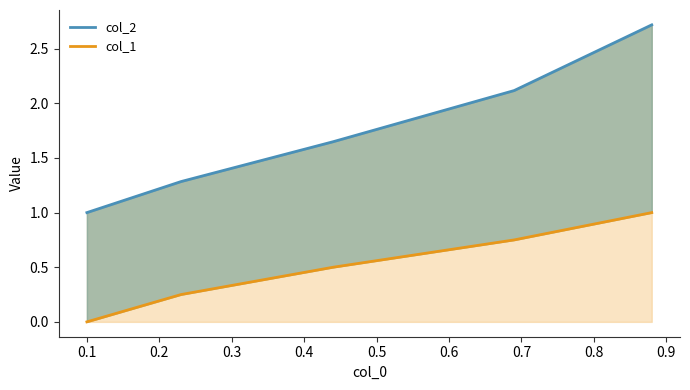

At how many categories does at least one series exceed 0?

5